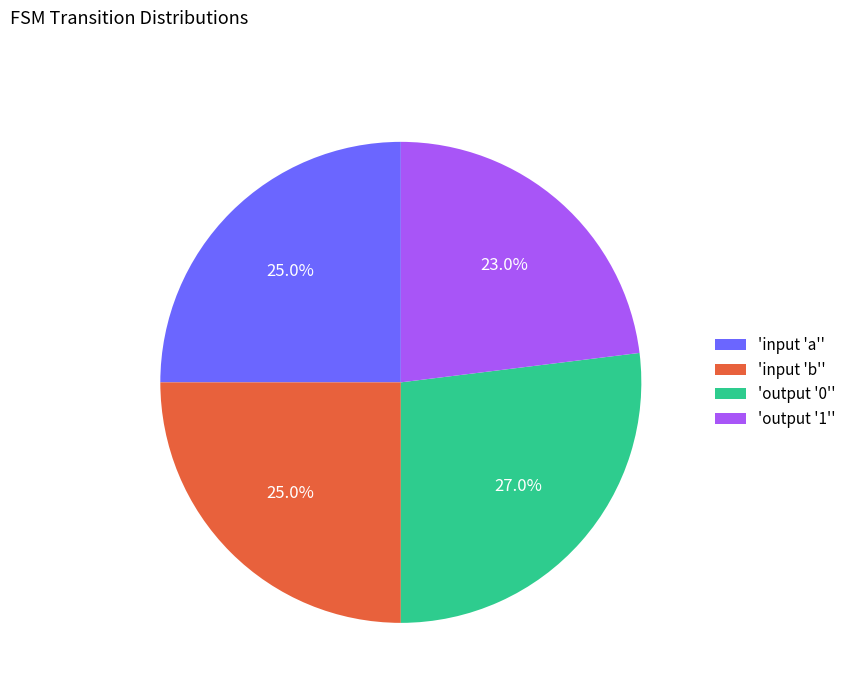

Is there any slice that represents more than half of the pie?

No